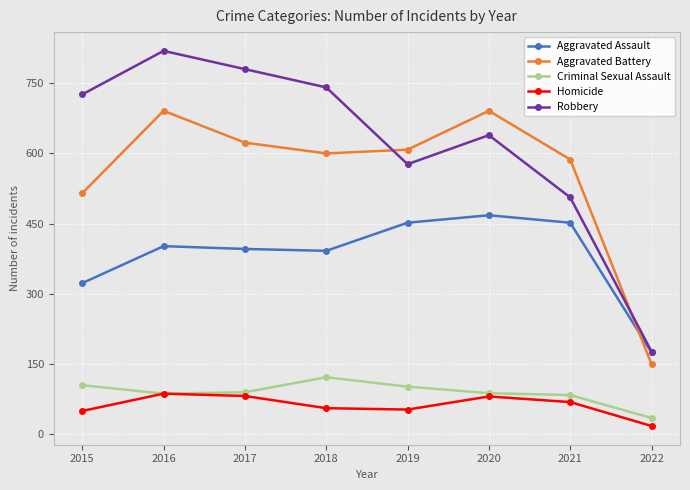

True or false: Robbery and Criminal Sexual Assault cross at least once.

False